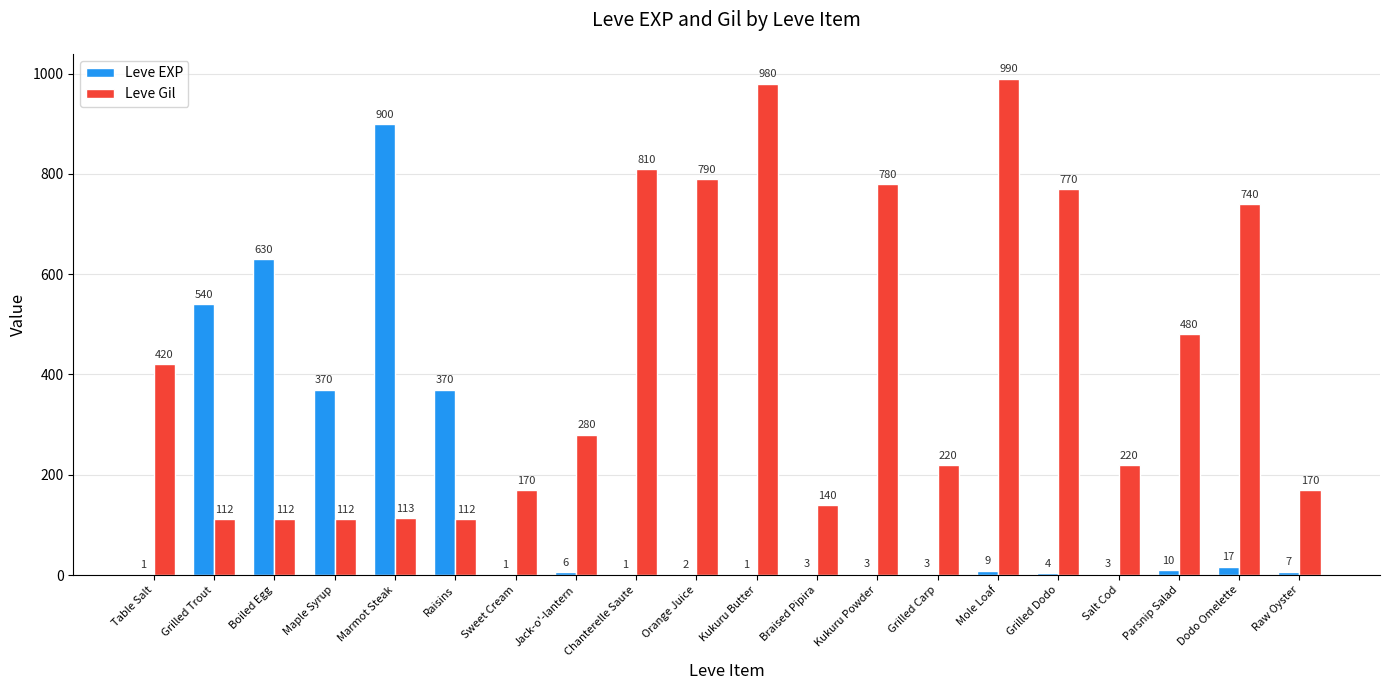

Reading right to left, list all the values displayed in this chart.

Leve EXP: Raw Oyster=7	Dodo Omelette=17	Parsnip Salad=10	Salt Cod=3	Grilled Dodo=4	Mole Loaf=9	Grilled Carp=3	Kukuru Powder=3	Braised Pipira=3	Kukuru Butter=1	Orange Juice=2	Chanterelle Saute=1	Jack-o'-lantern=6	Sweet Cream=1	Raisins=370	Marmot Steak=900	Maple Syrup=370	Boiled Egg=630	Grilled Trout=540	Table Salt=1
Leve Gil: Raw Oyster=170	Dodo Omelette=740	Parsnip Salad=480	Salt Cod=220	Grilled Dodo=770	Mole Loaf=990	Grilled Carp=220	Kukuru Powder=780	Braised Pipira=140	Kukuru Butter=980	Orange Juice=790	Chanterelle Saute=810	Jack-o'-lantern=280	Sweet Cream=170	Raisins=112	Marmot Steak=113	Maple Syrup=112	Boiled Egg=112	Grilled Trout=112	Table Salt=420